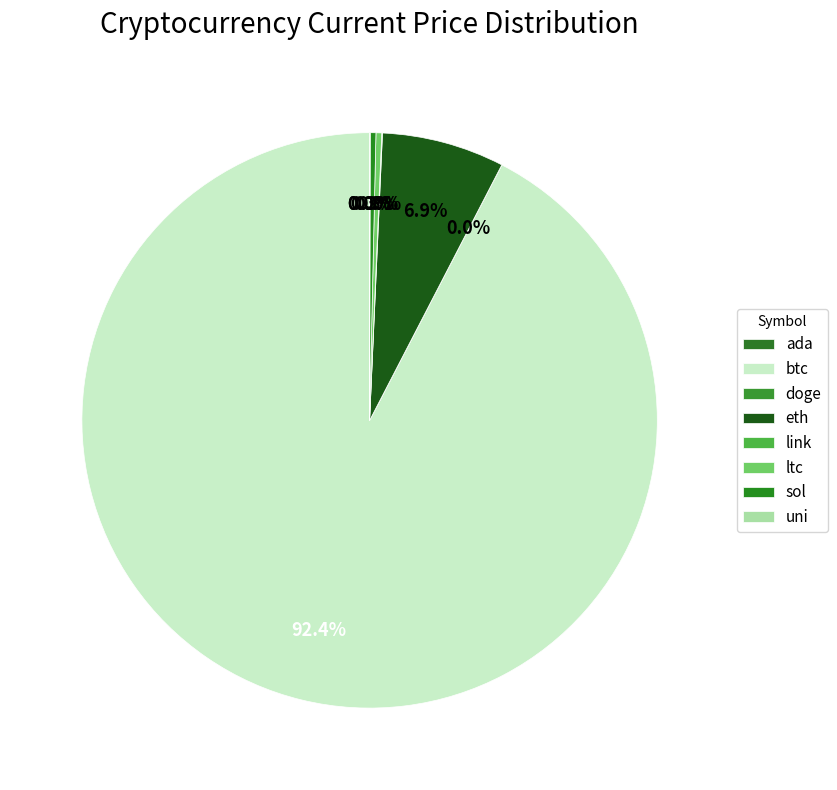

Which slice is the largest?

btc